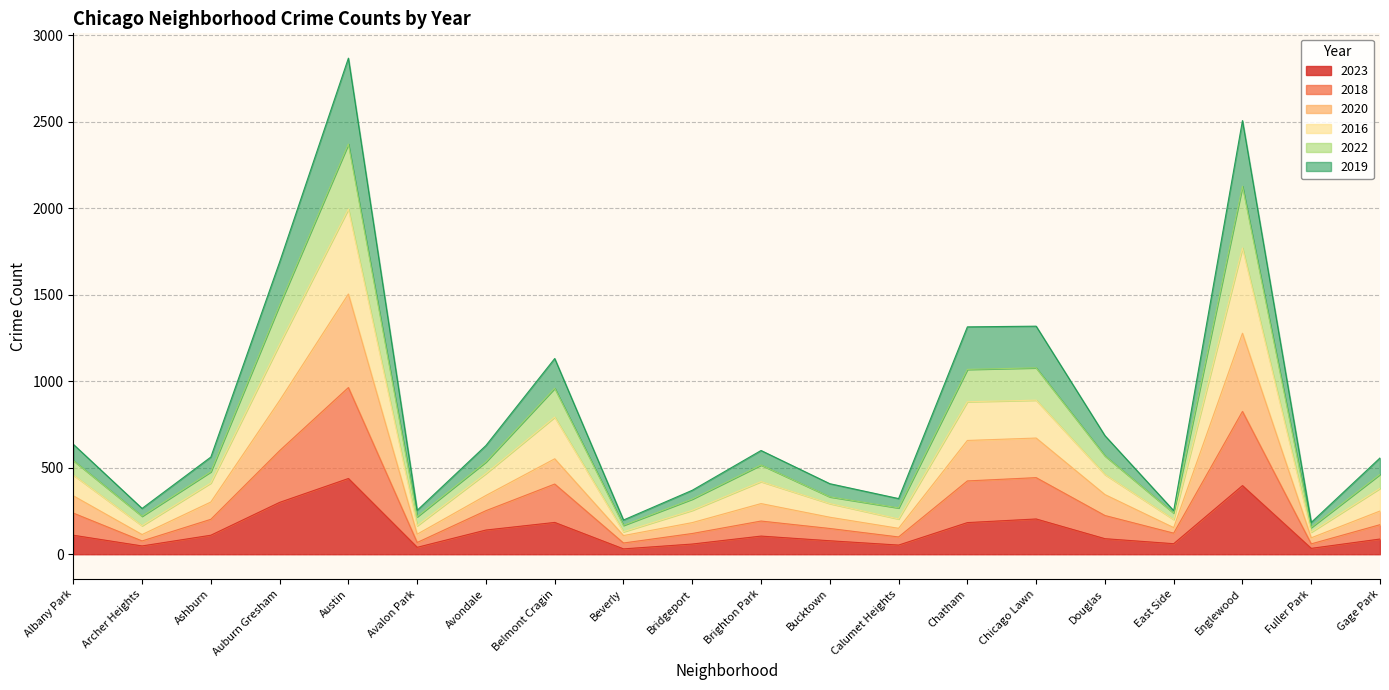

True or false: 2019 has more than 2 interior local peaks.

True